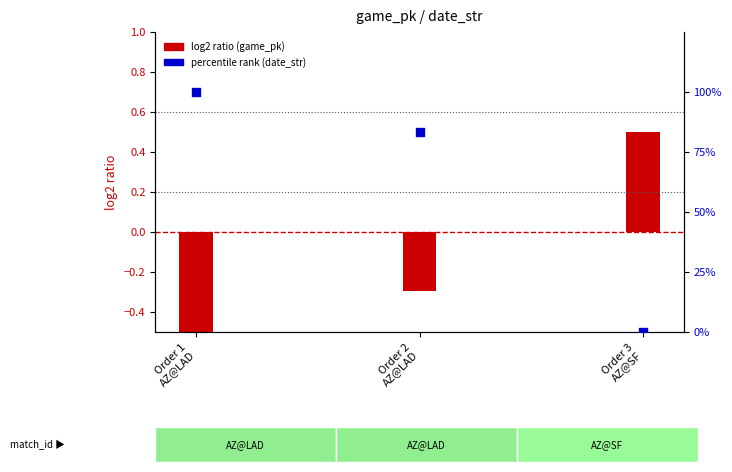

Which series contains the highest Y value?

percentile rank (date_str)